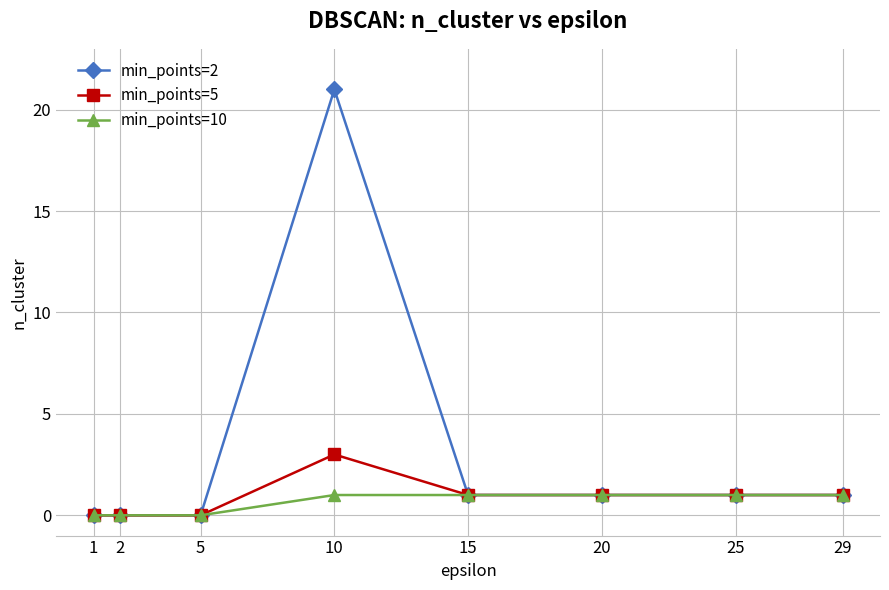

What is the maximum value for min_points=2?

21